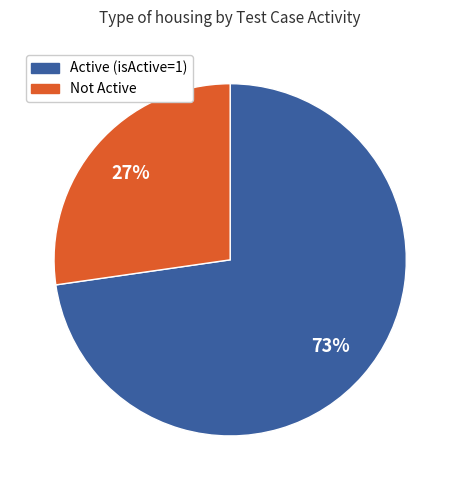

Is there a majority slice in this chart?

Yes